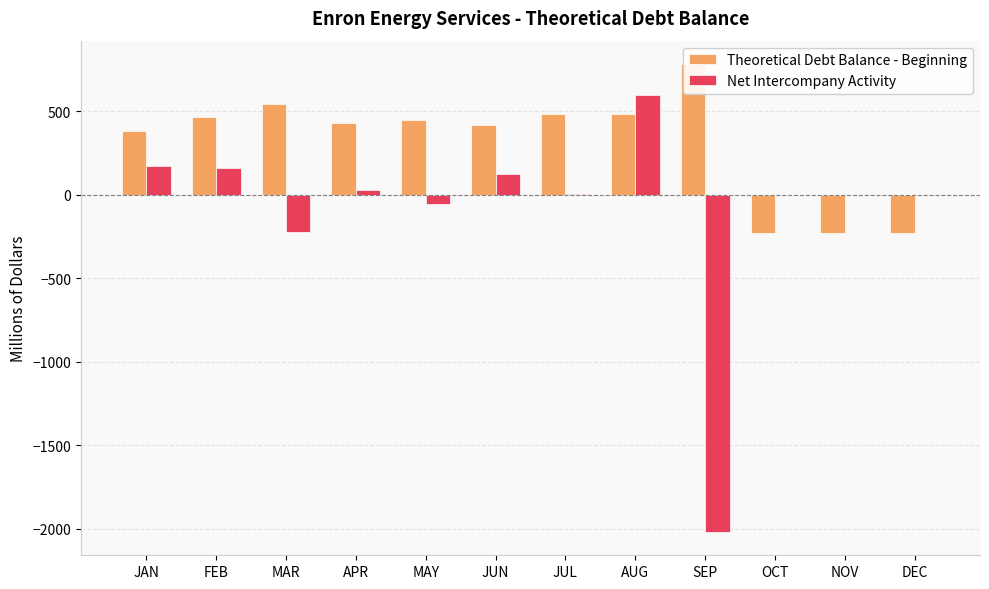

The value of Net Intercompany Activity at APR is 41.8. True or false?

False